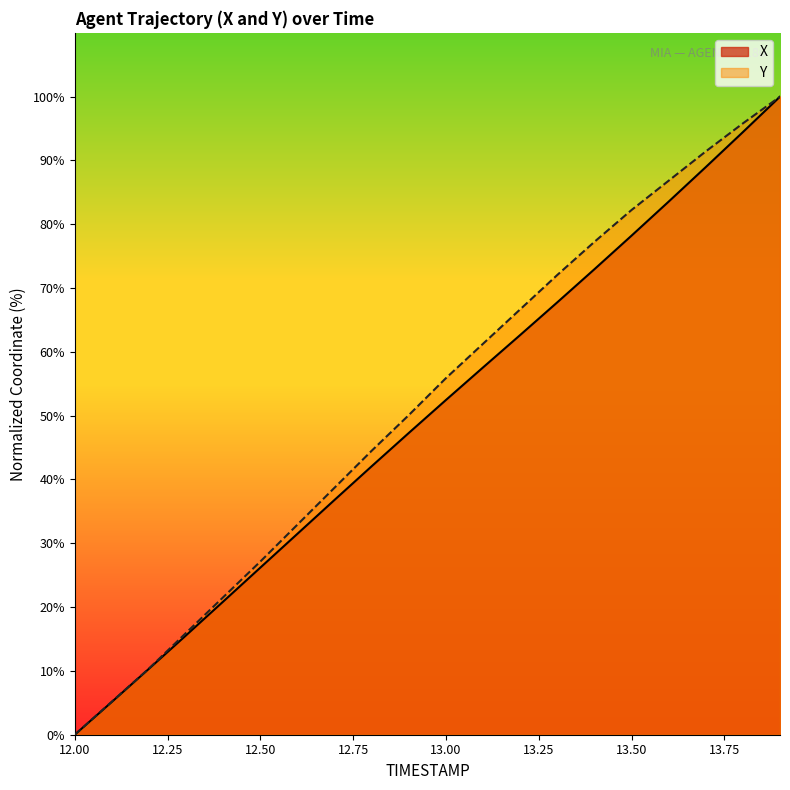

What is the difference between the Y values at 12.2 and 13.0?

45.5